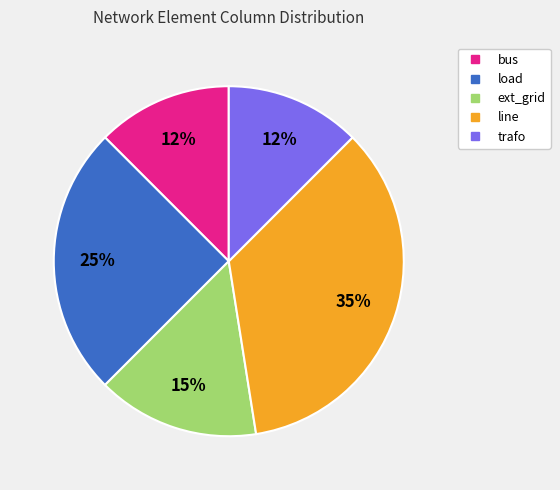

Which slice is the largest?

line